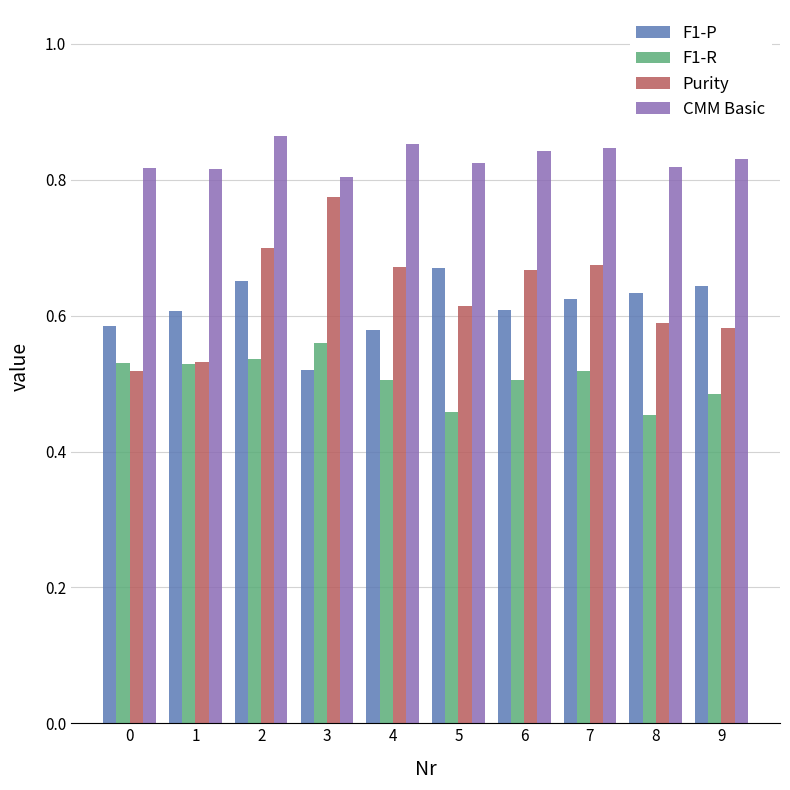

True or false: F1-P has a value of 0.6 at 6.

True